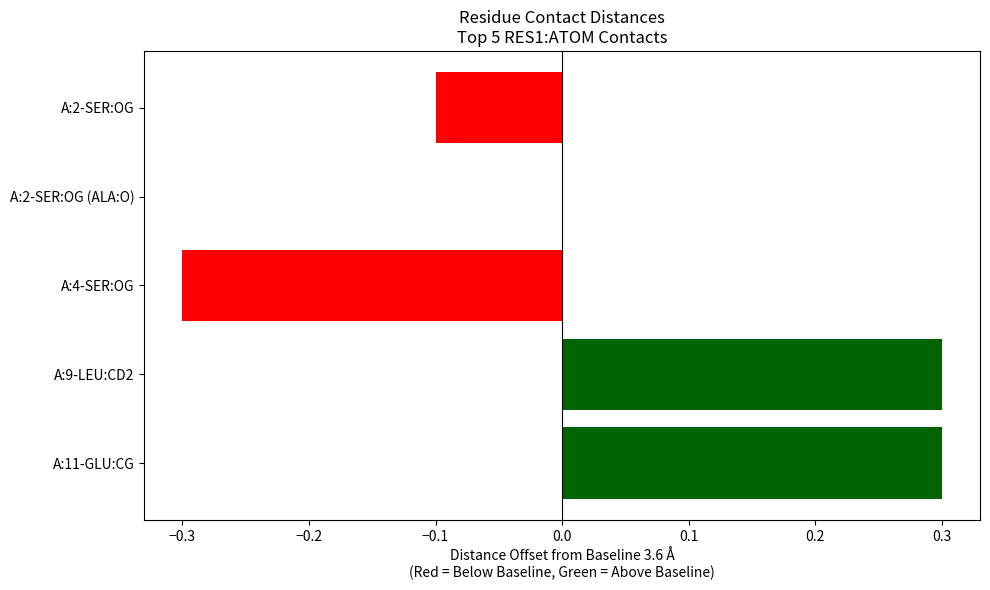

The chart shows a value of 1.7 at A:11-GLU:CG. True or false?

False